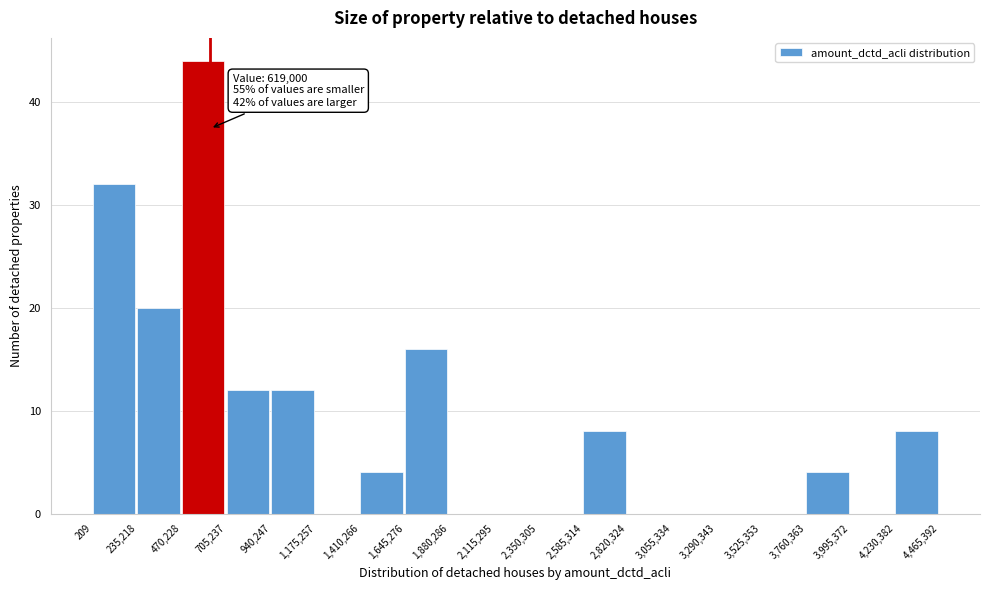

Which range on the x-axis has the tallest bar?

470,228 to 705,237